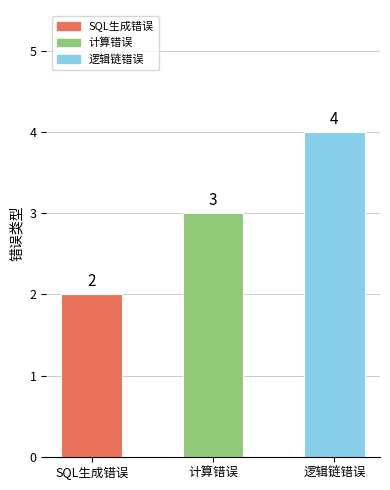

What is the change in value from SQL生成错误 to 计算错误?

+1